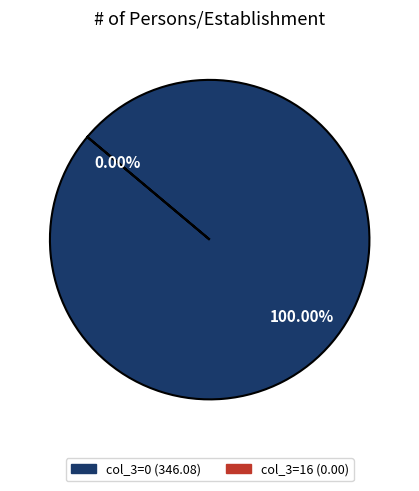

Is it true that 0 is 100% of the pie?

True